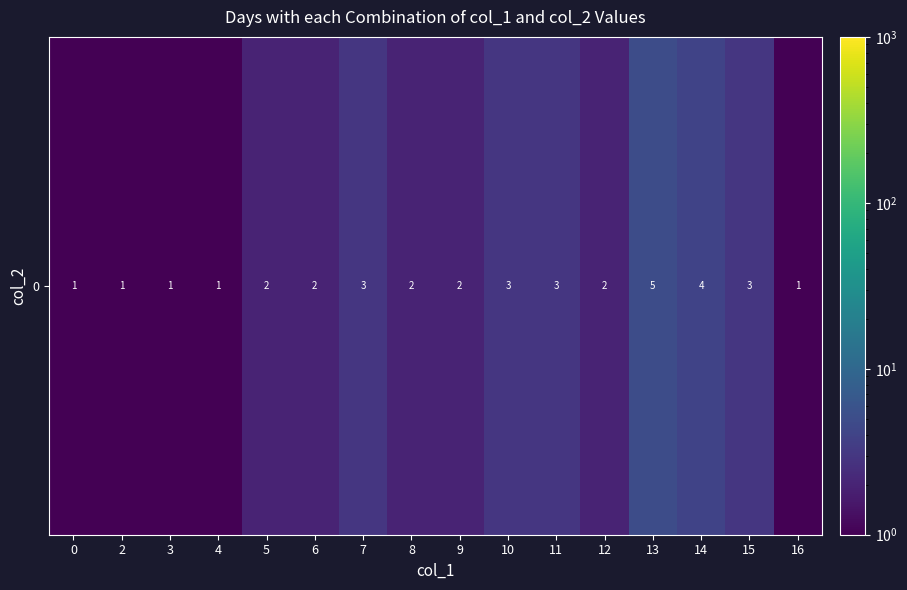

What is the minimum value shown in the chart?

1